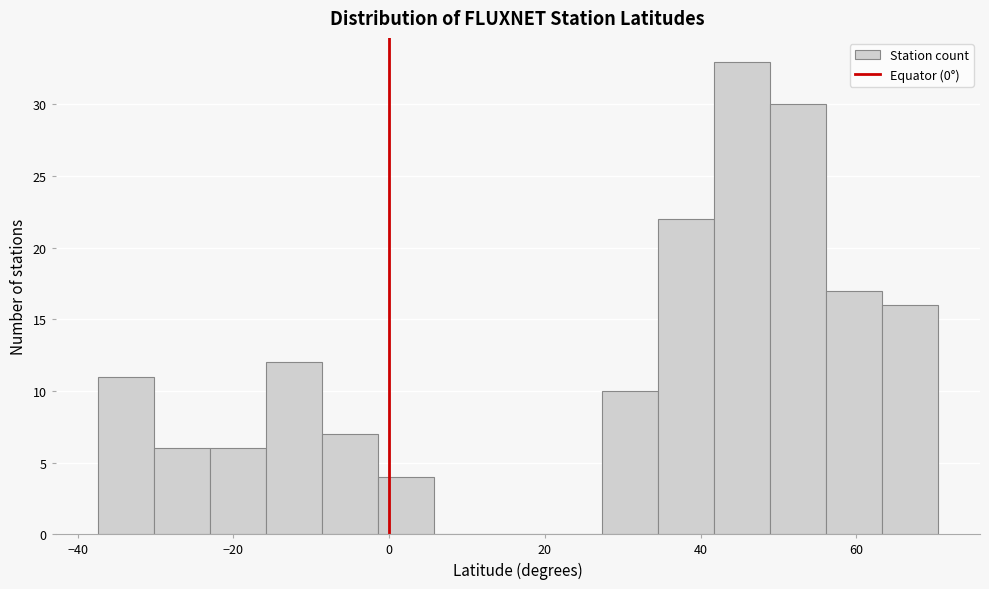

Around what value on the x-axis is the tallest bar? Give the approximate position of its centre, as read against the axis.

46